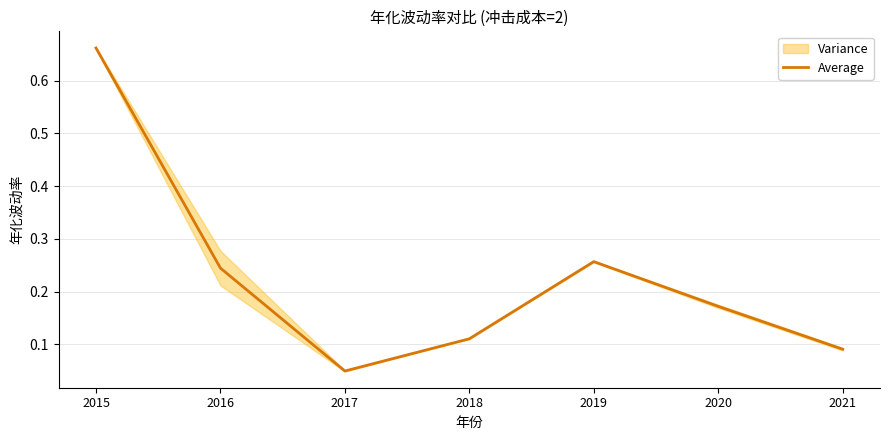

Reading left to right, transcribe all the data shown in this chart.

0.7	0.2	0.0	0.1	0.3	0.2	0.1